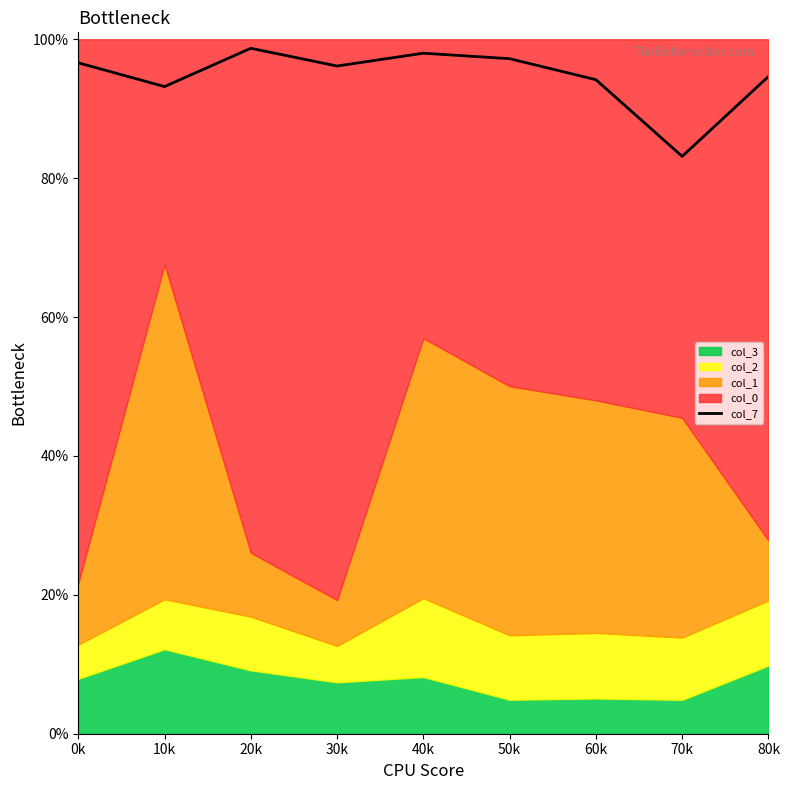

True or false: there are more than 2 points higher than both neighbors.

False